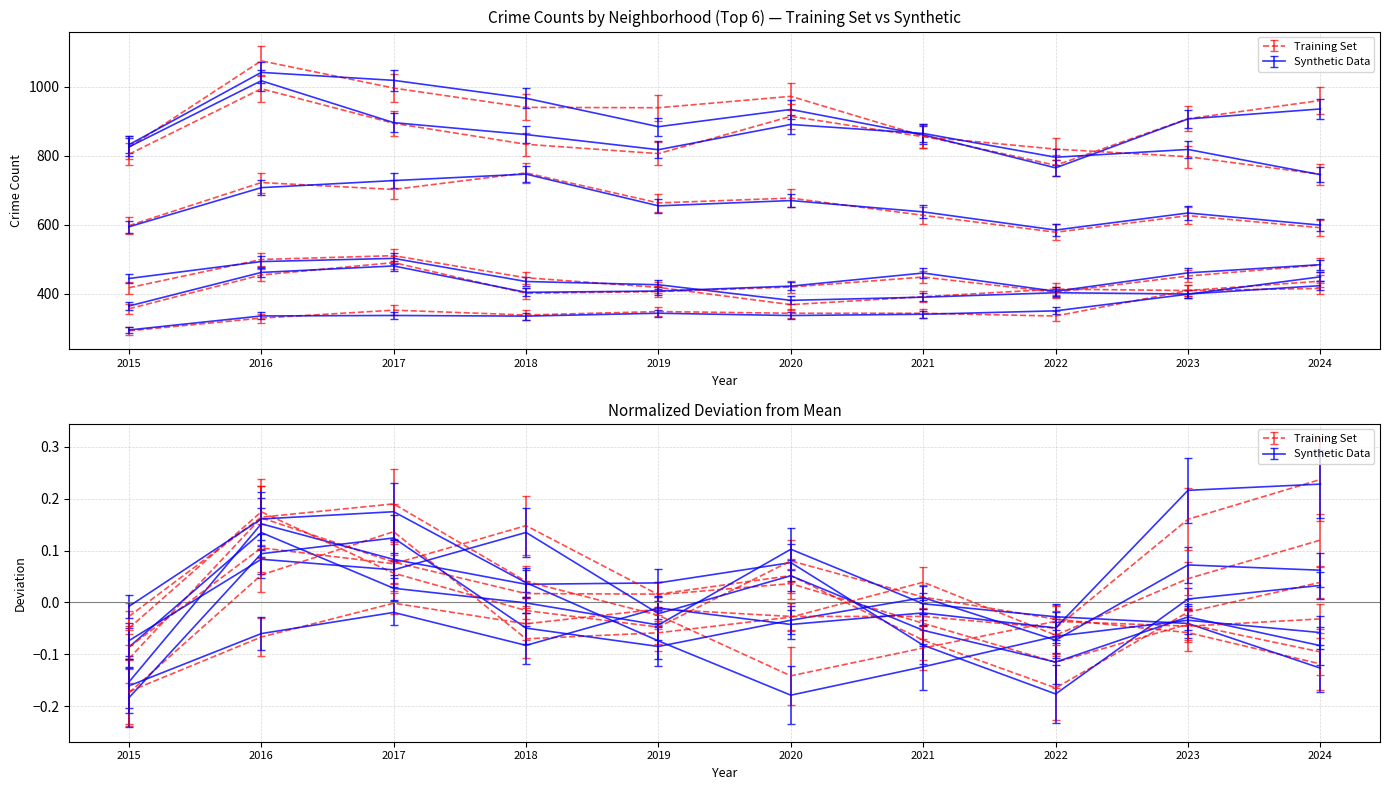

True or false: Austin and Garfield Park cross at least once.

False